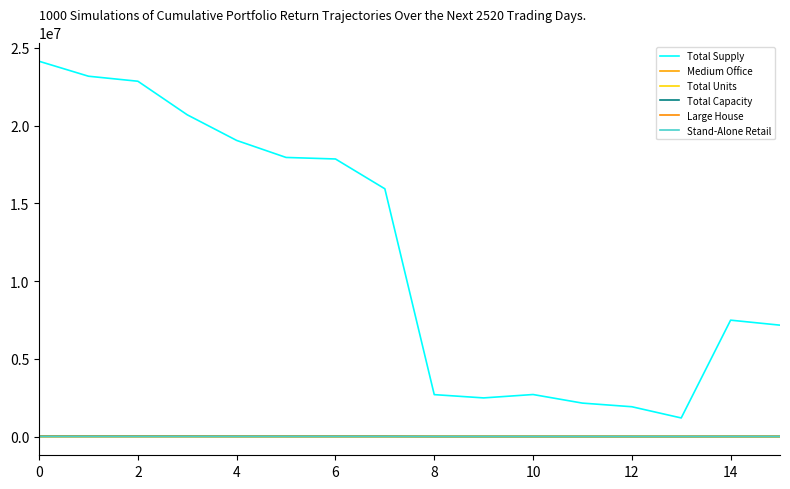

What are all the series names shown in the legend?

Total Supply, Medium Office, Total Units, Total Capacity, Large House, Stand-Alone Retail